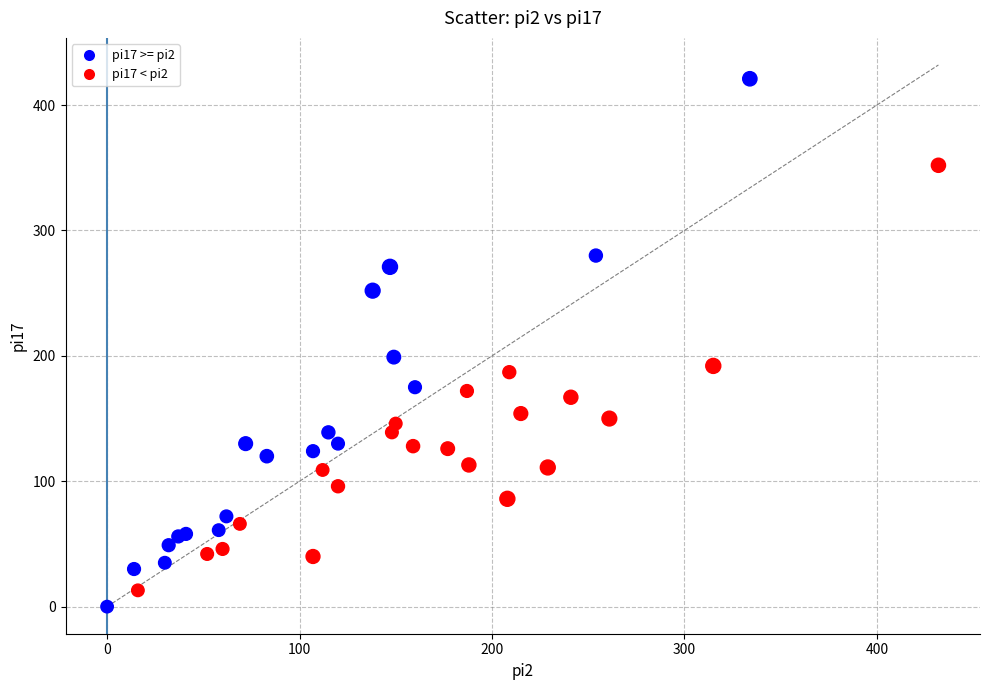

What Y value in the scatter plot is closest to 210?

199